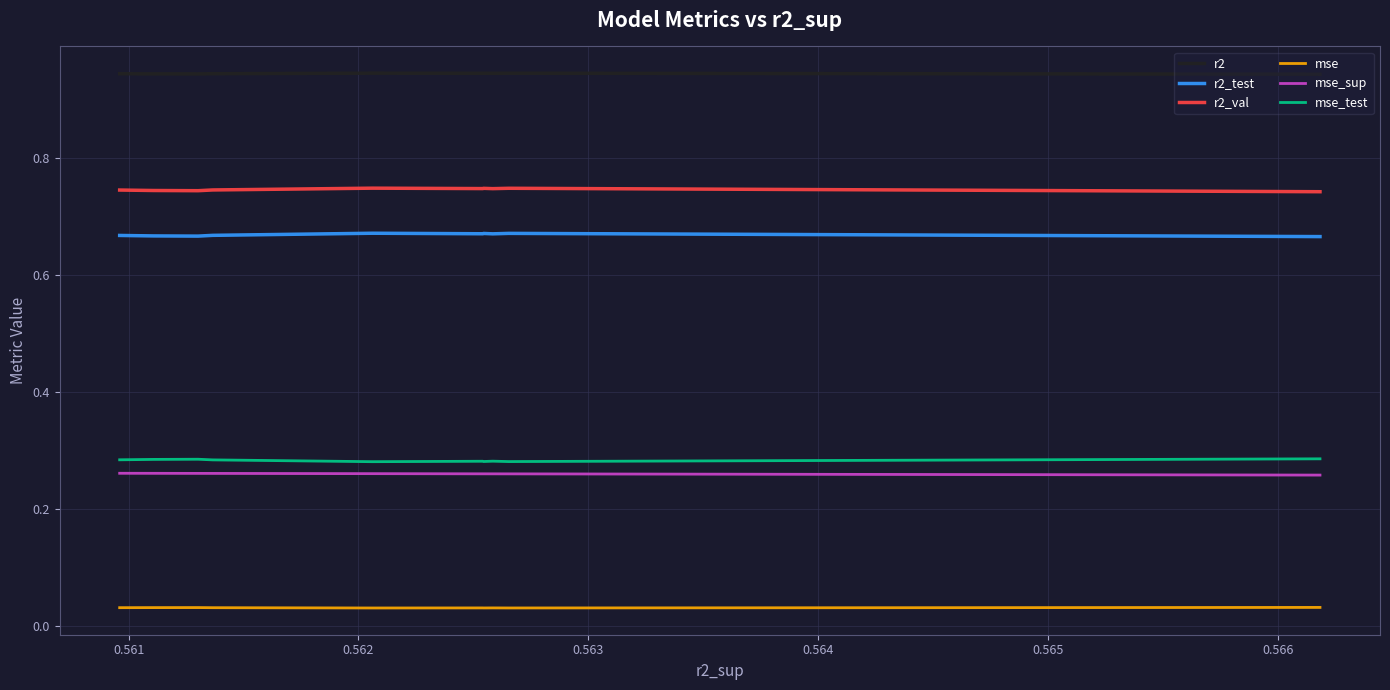

Does the chart display data point markers on the line(s)?

No